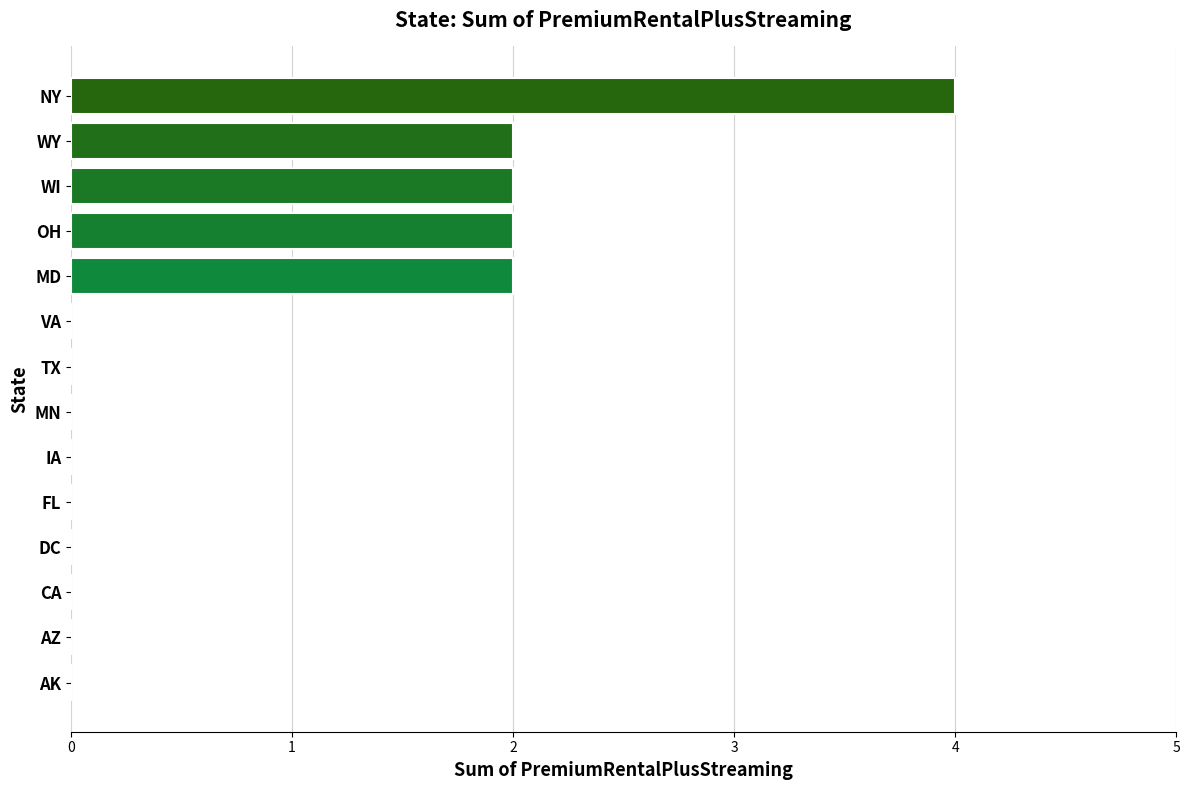

Reading top to bottom, extract all data points from this chart.

NY=4	WY=2	WI=2	OH=2	MD=2	VA=0	TX=0	MN=0	IA=0	FL=0	DC=0	CA=0	AZ=0	AK=0